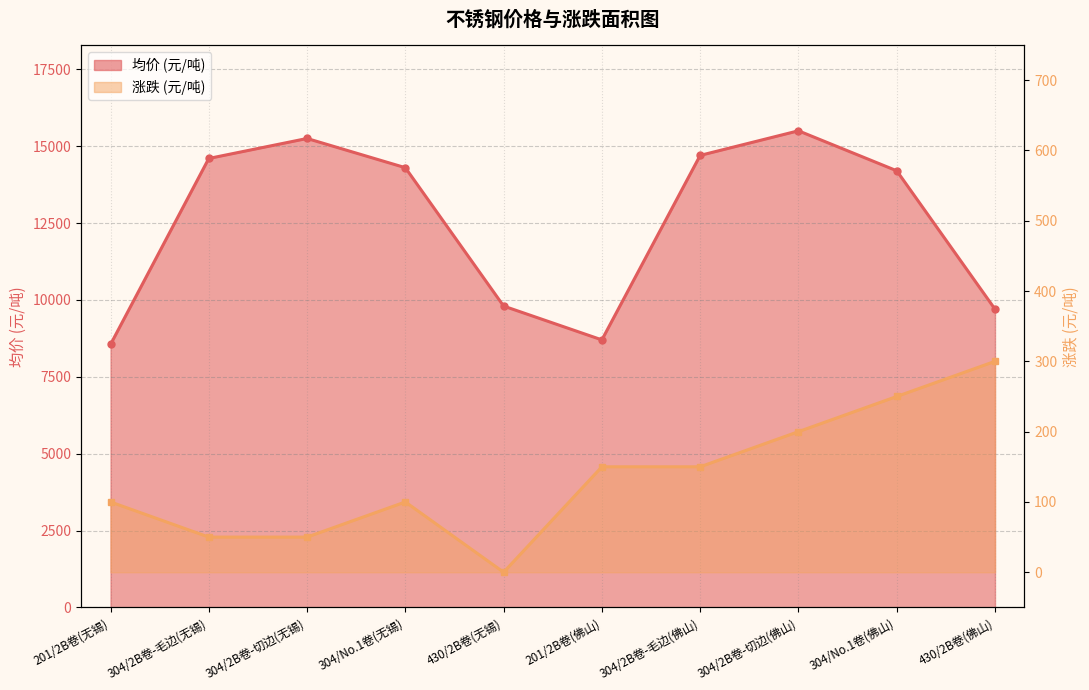

What is the label of the 9th point from the right?

304/2B卷-毛边(无锡)